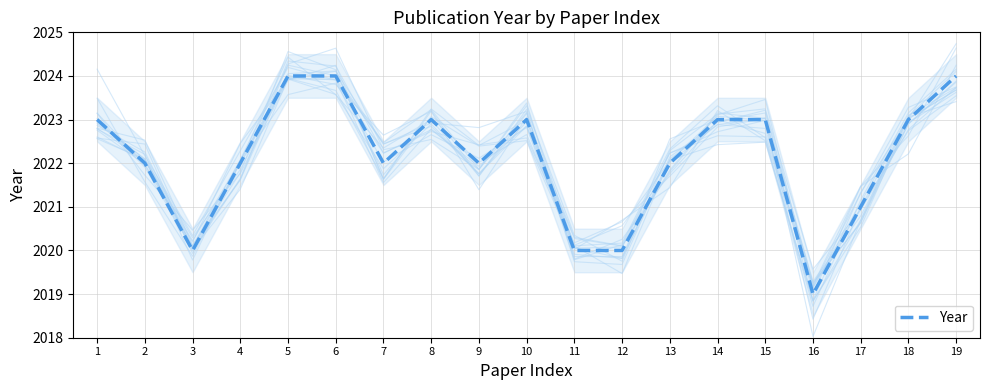

Where is the first local minimum?

3